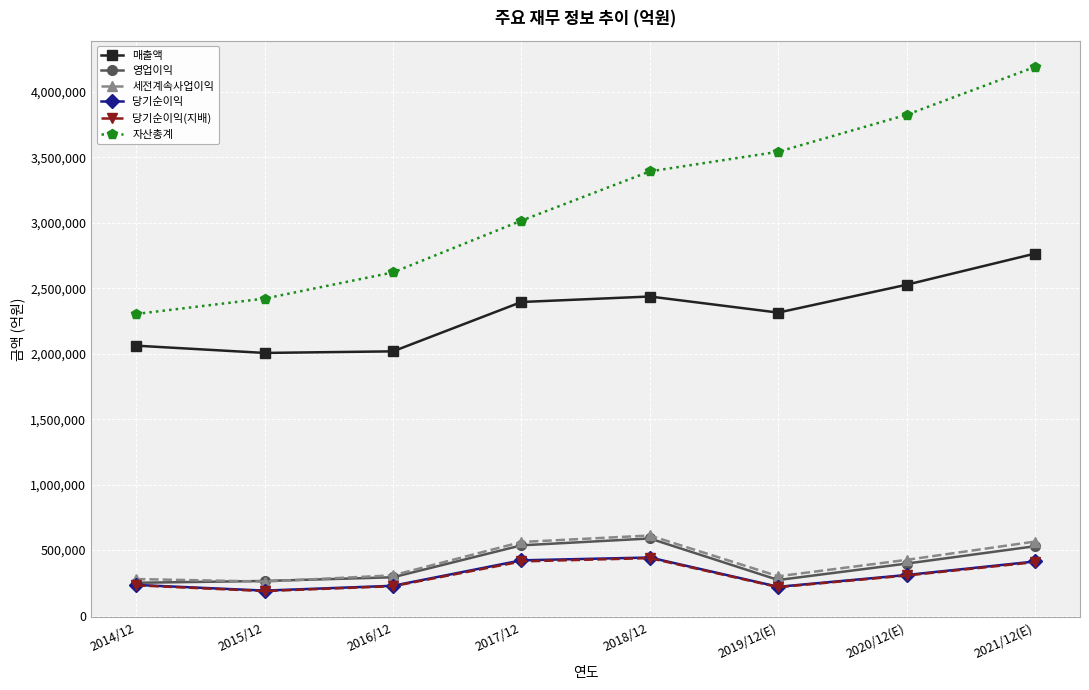

The value of 영업이익 at 2017/12 is 536450. True or false?

True